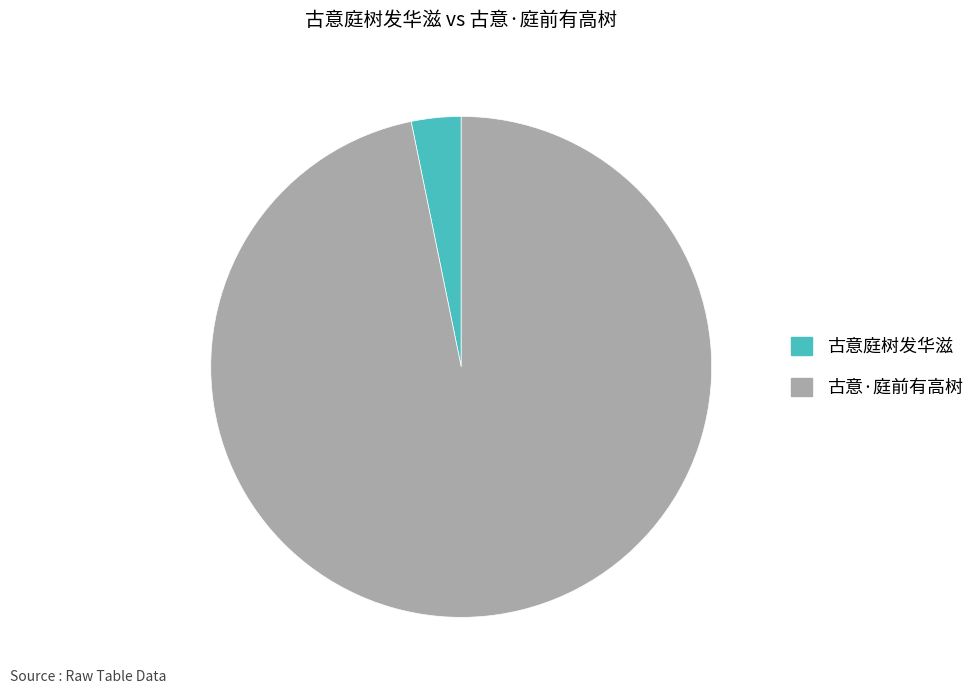

Is there a majority slice in this chart?

Yes